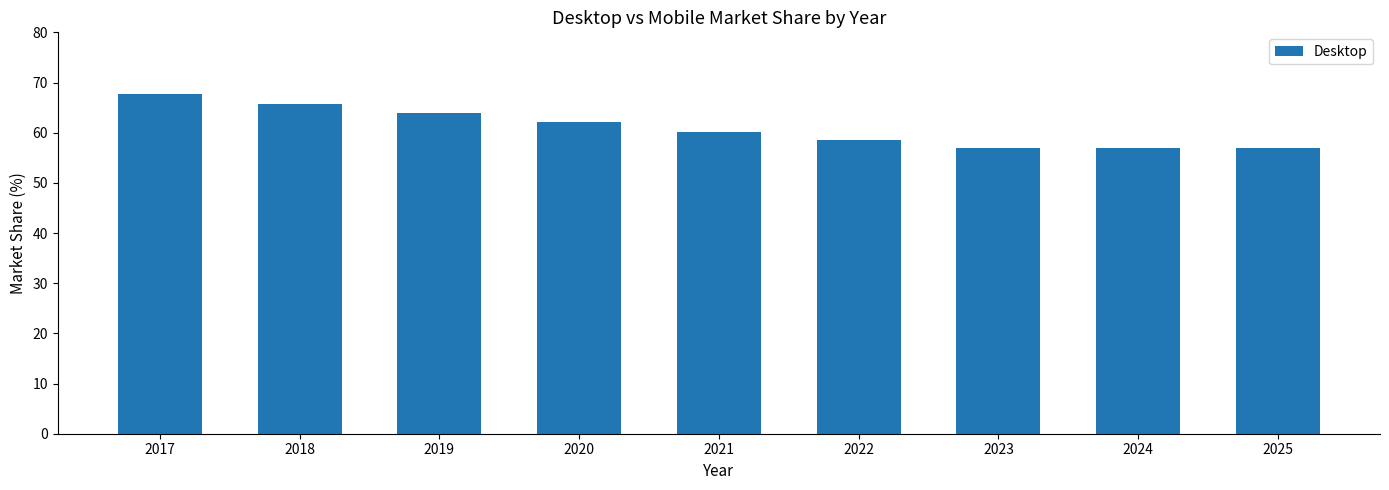

What is the greatest value displayed?

67.6